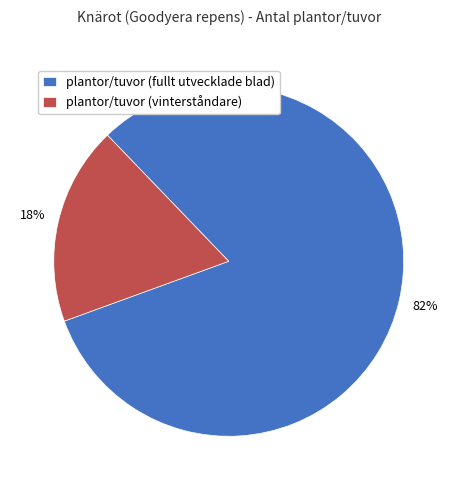

Which slice is the largest?

plantor/tuvor (fullt utvecklade blad)